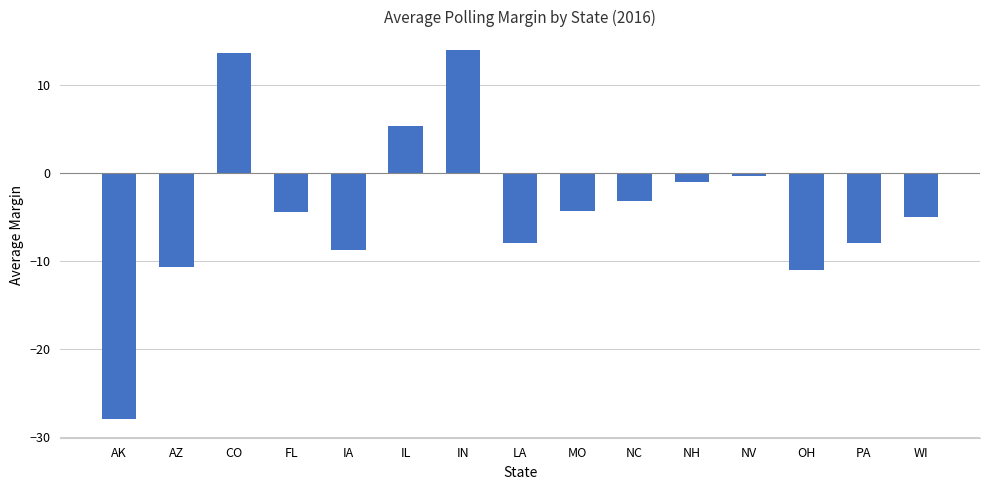

Count the number of values greater than -4.

6